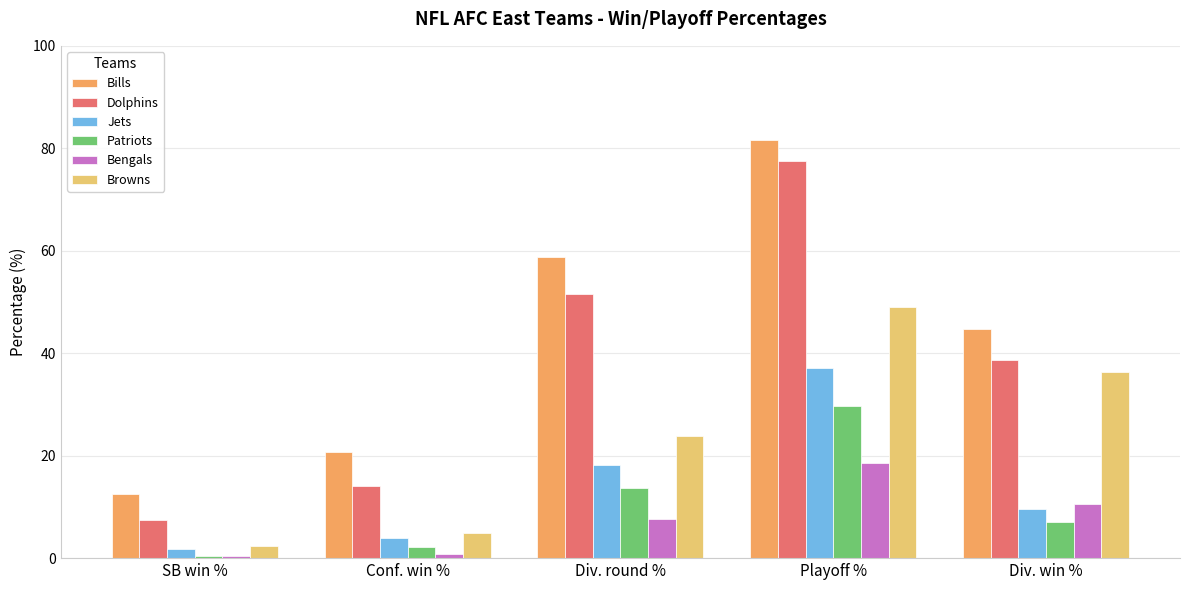

What is the label of the 4th bar from the left?

Playoff %